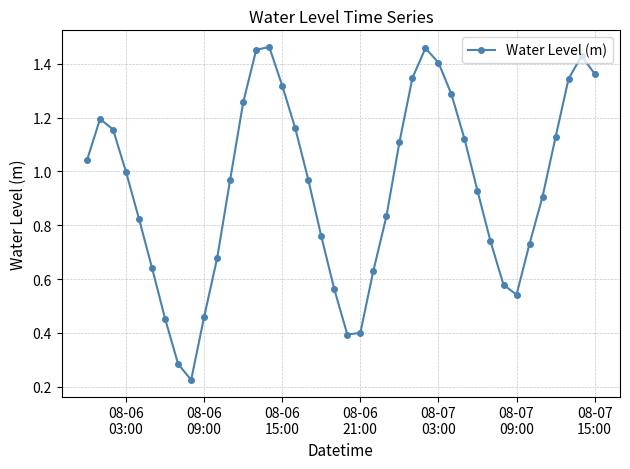

How many points are lower than both their immediate neighbors (excluding endpoints)?

3